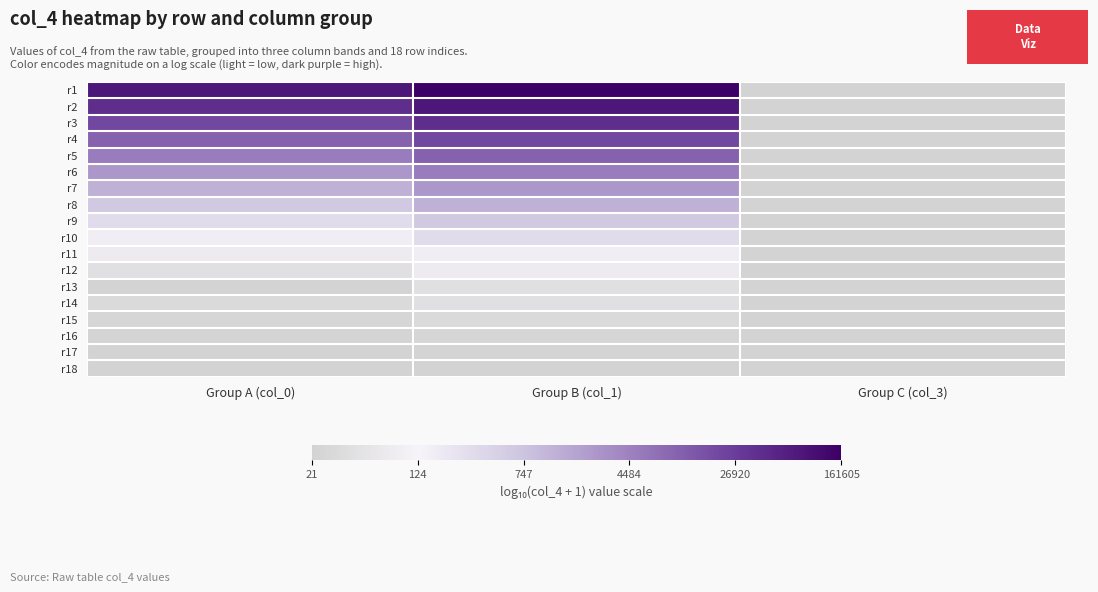

At how many categories does at least one series exceed 1?

3